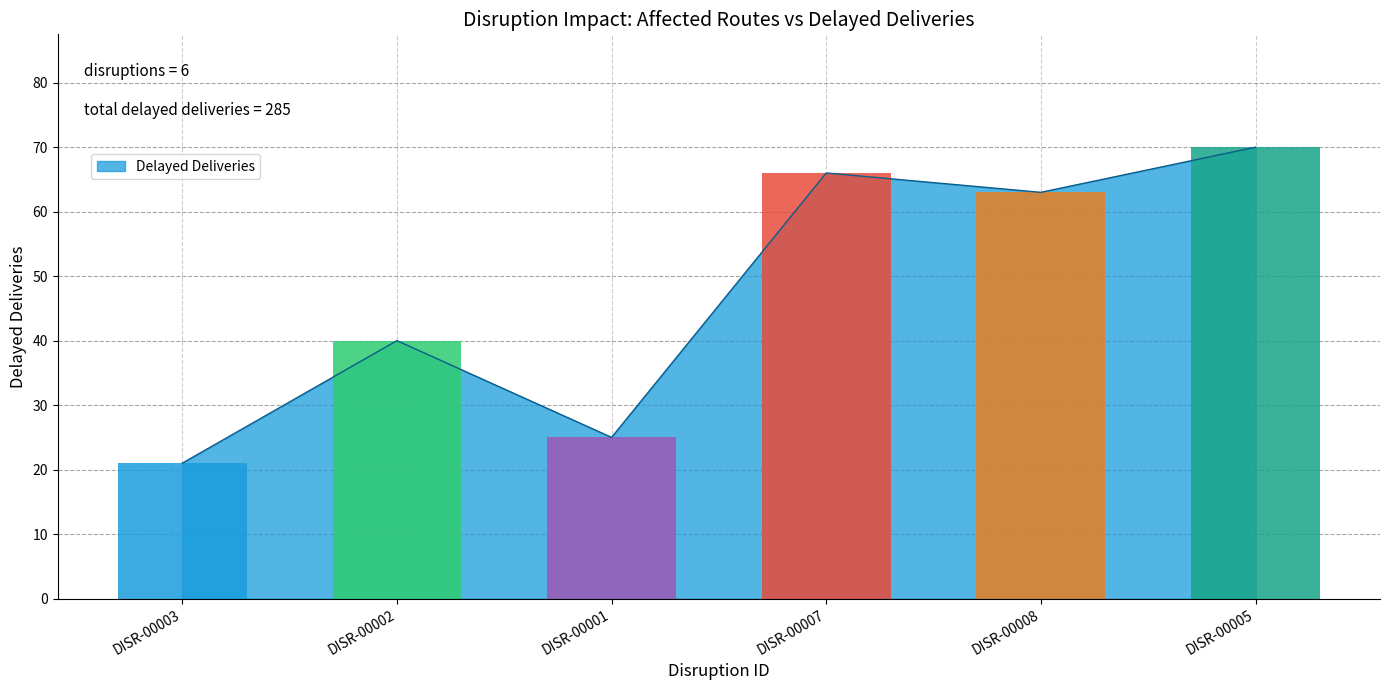

What is the sum of the values at DISR-00002 and DISR-00005?

110